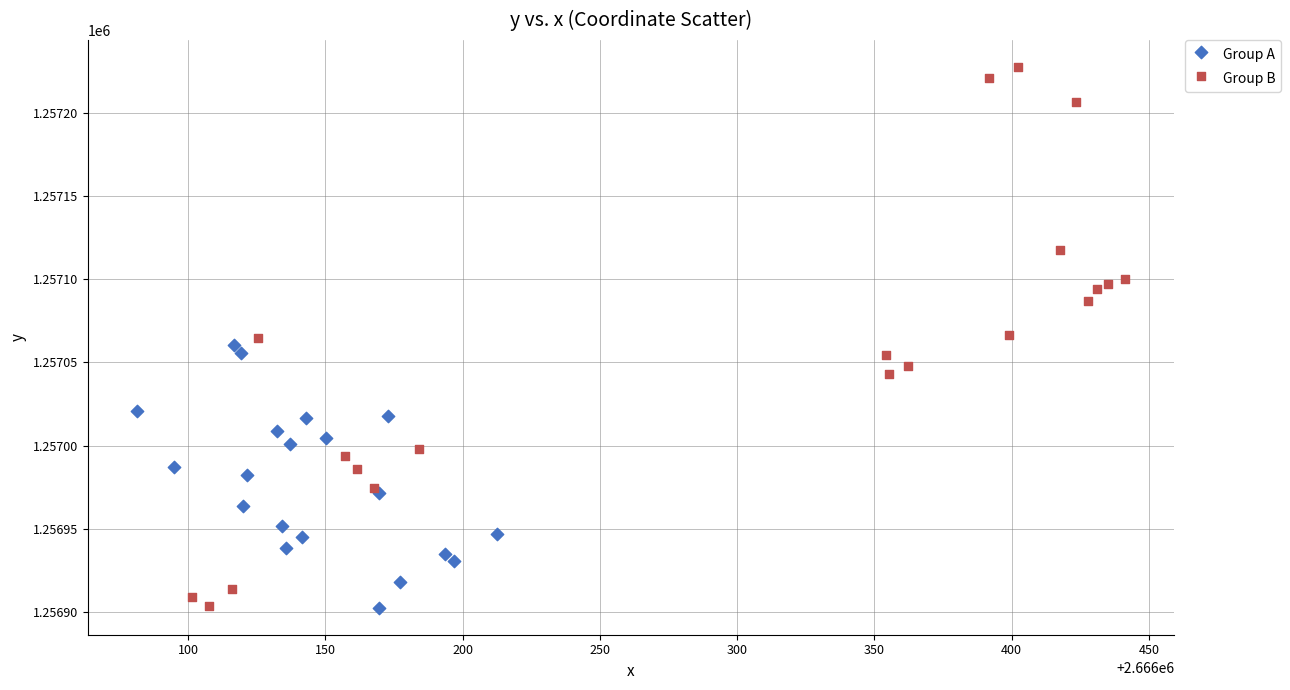

Which series has the widest spread of Y values?

Group B